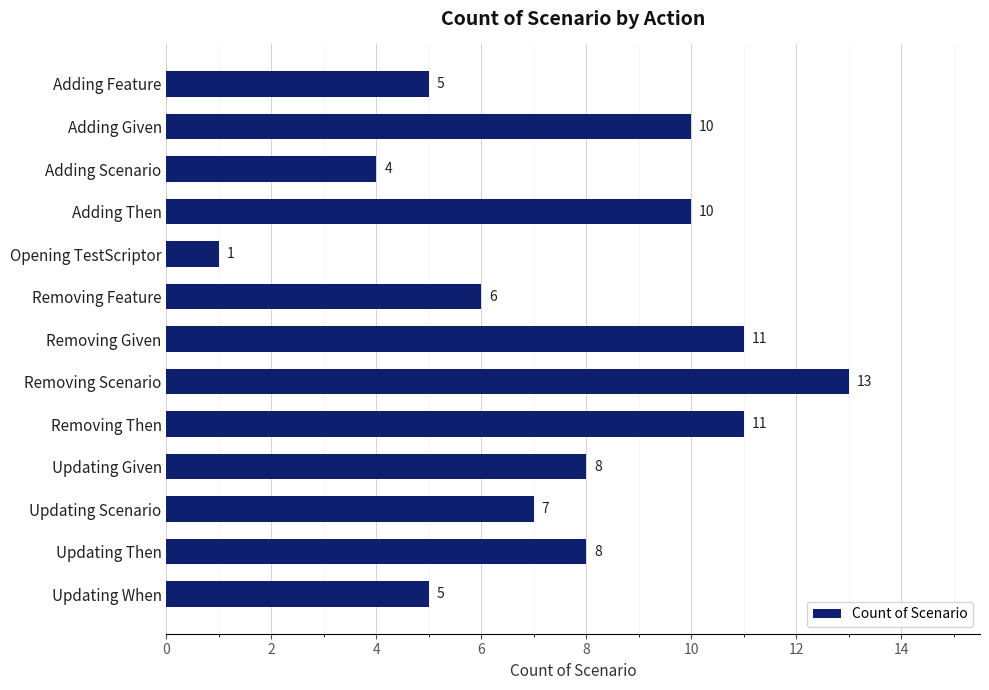

Count the number of categories in the chart.

13